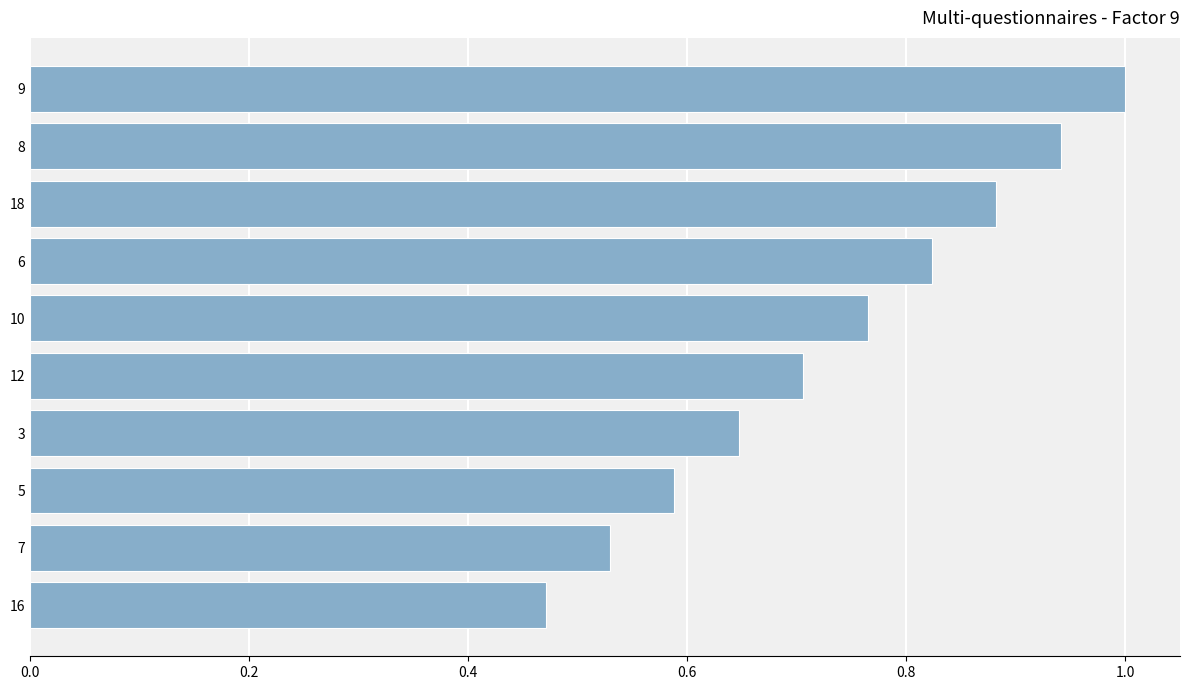

What is the sum of all values?

7.4